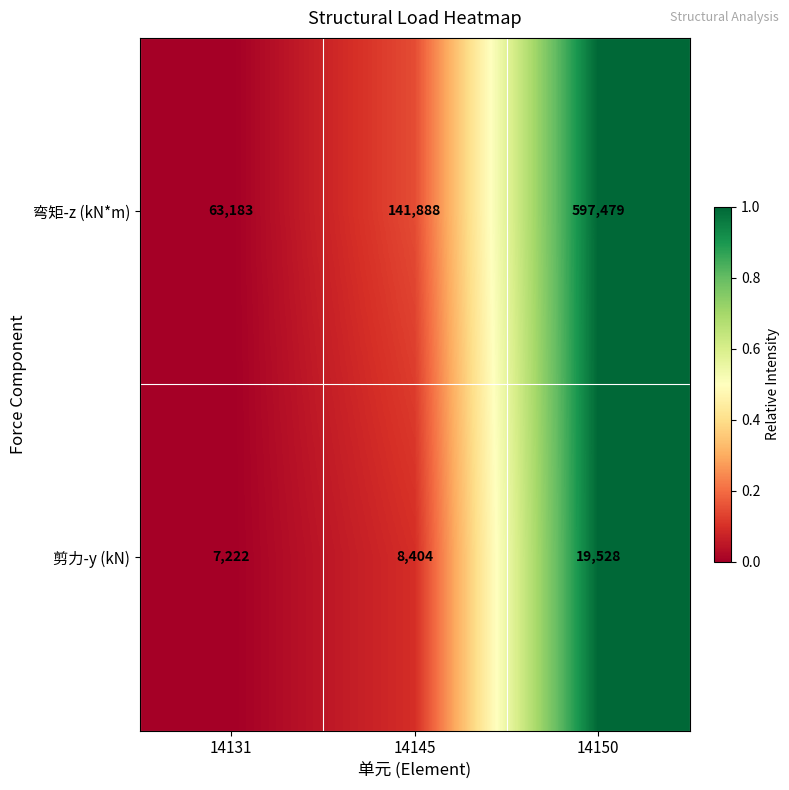

At which category is the sum across all series the highest?

14150